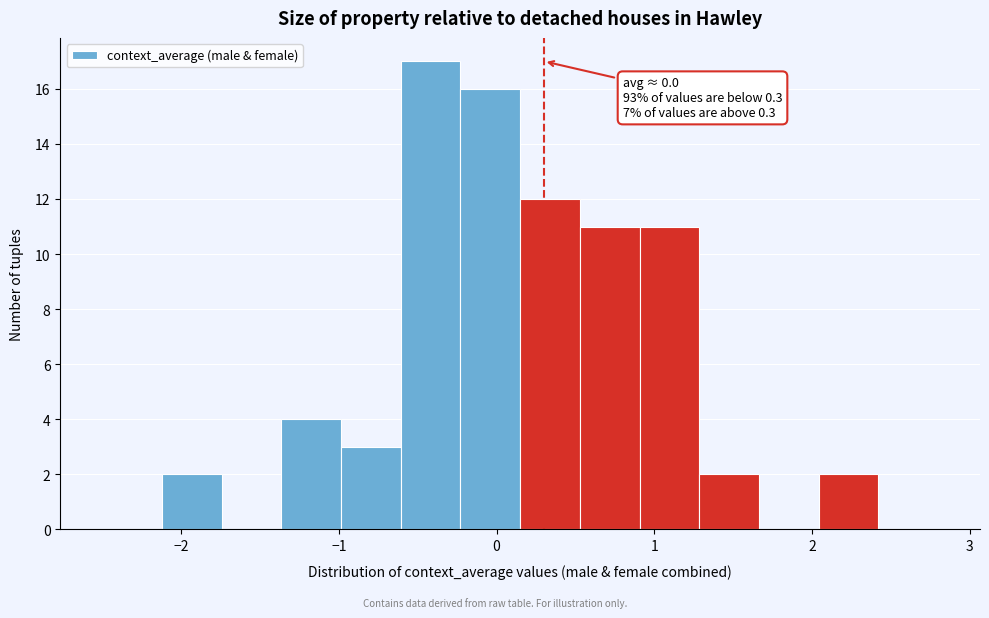

Read against the x-axis, roughly where is the centre of the tallest bar?

-0.4